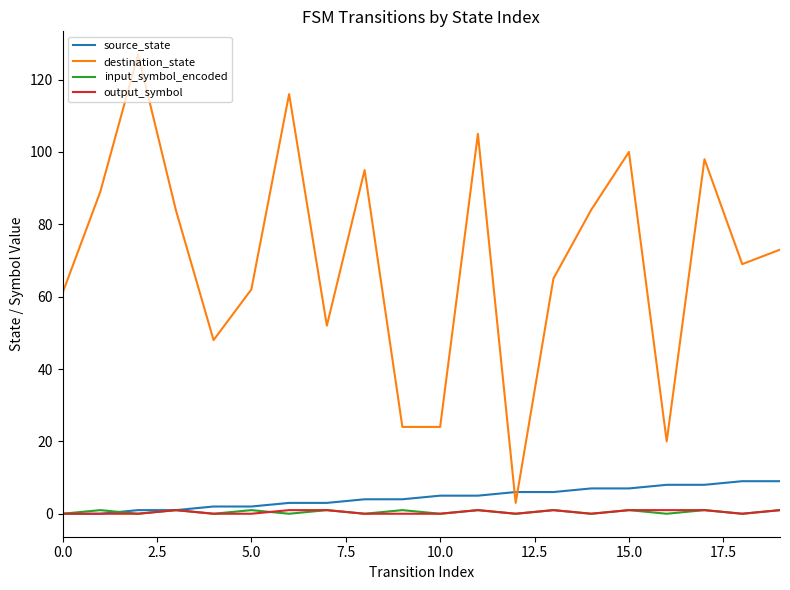

Which series has the widest spread of values?

destination_state